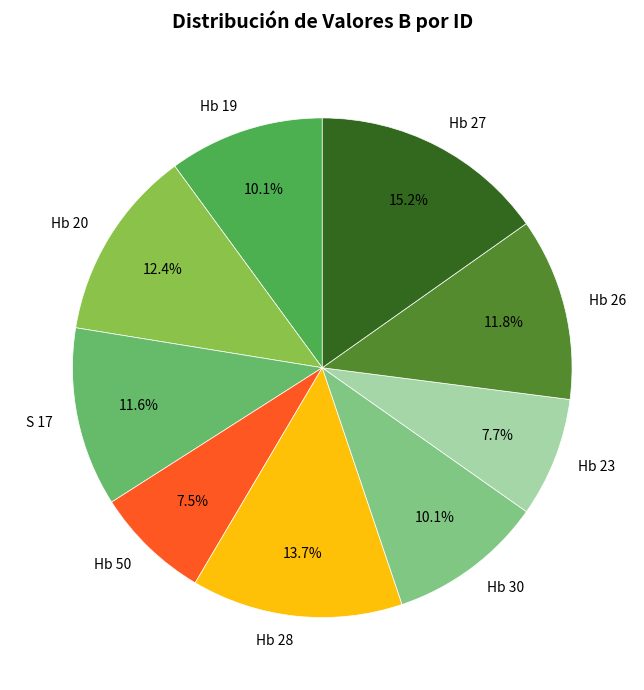

Is it true that Hb 23 is 1% of the pie?

False